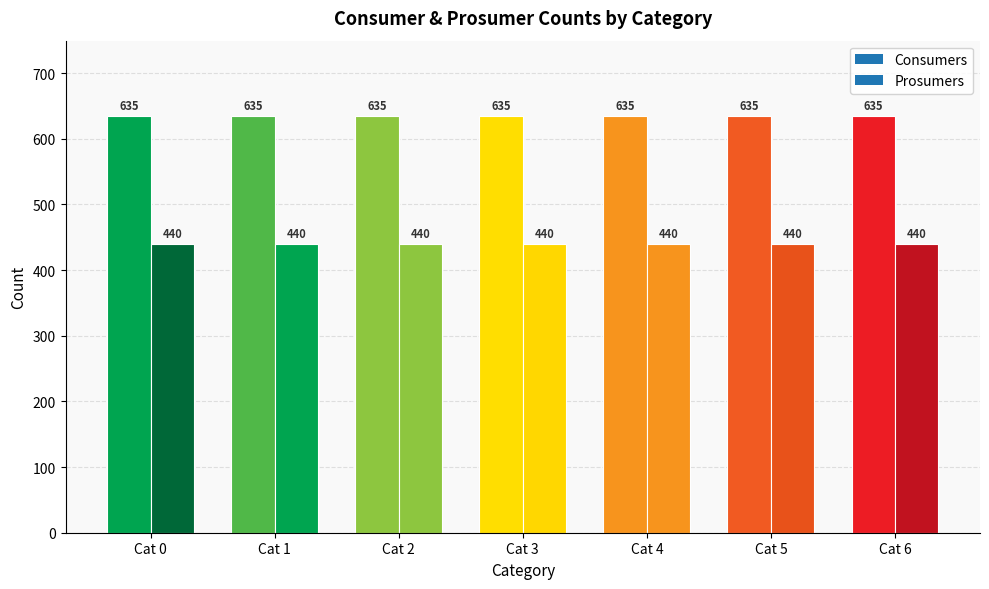

Between 3 and 4, which series saw the biggest shift?

Consumers